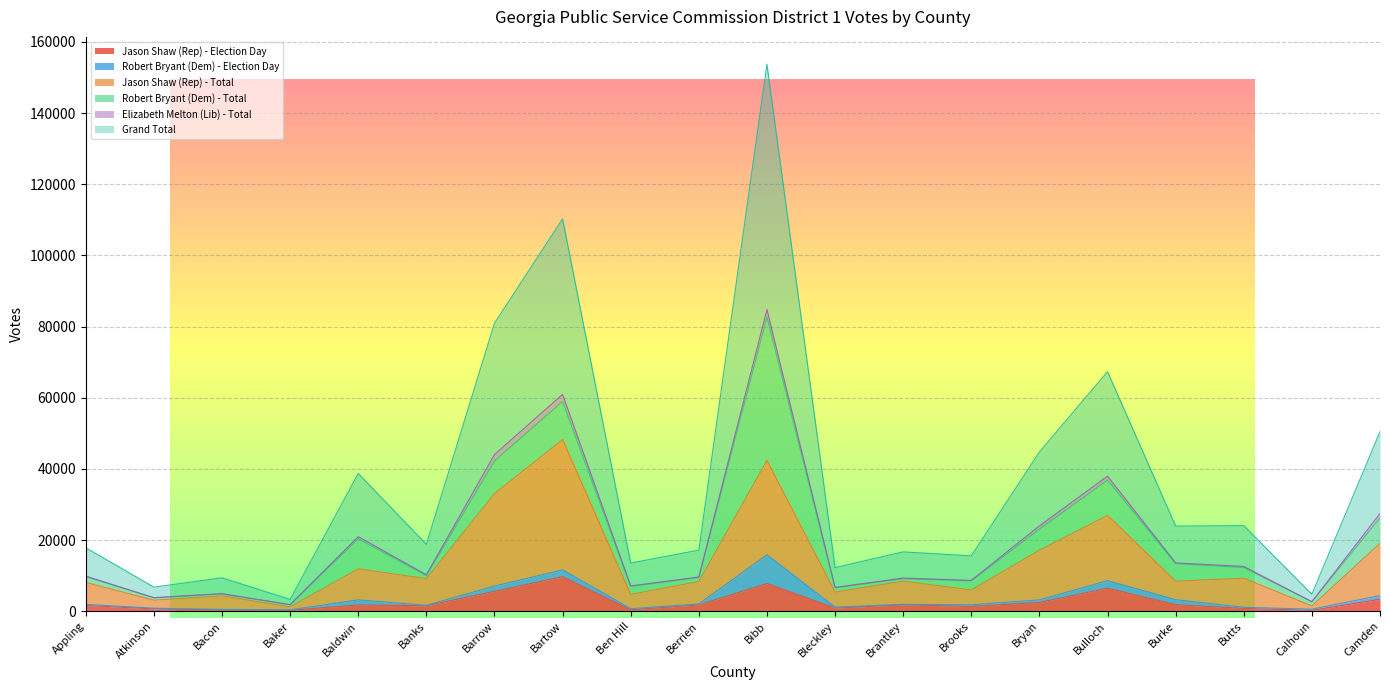

The Jason Shaw (Rep) - Total series shows 7812 at Brooks. True or false?

False